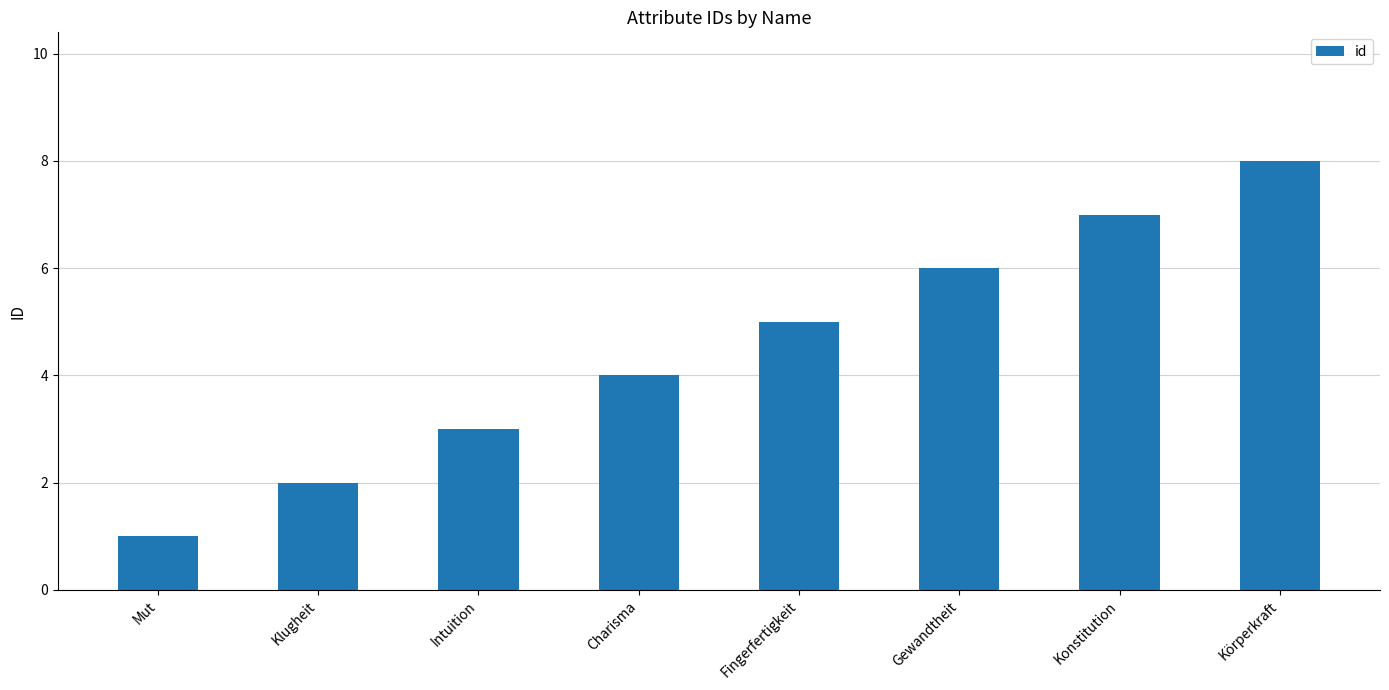

List the labels in order of value, smallest first.

Mut, Klugheit, Intuition, Charisma, Fingerfertigkeit, Gewandtheit, Konstitution, Körperkraft